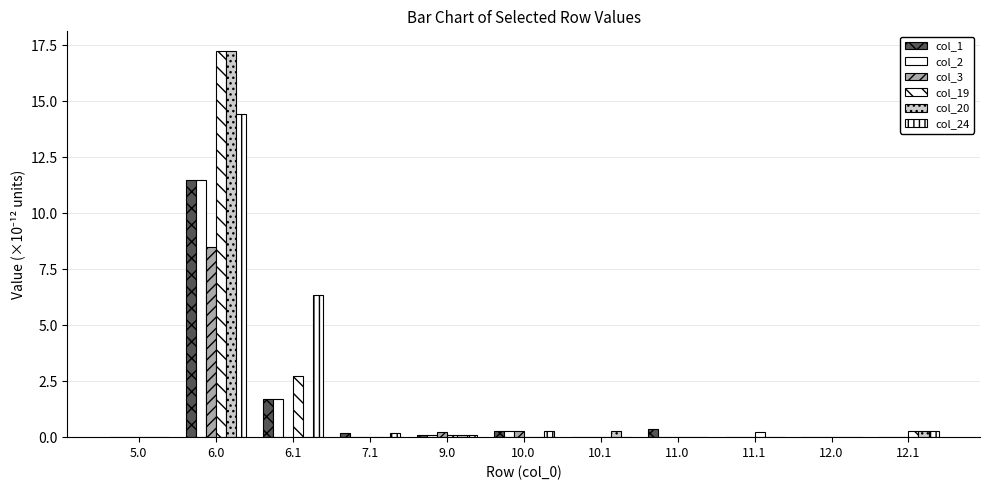

What is the greatest value displayed?

17.3